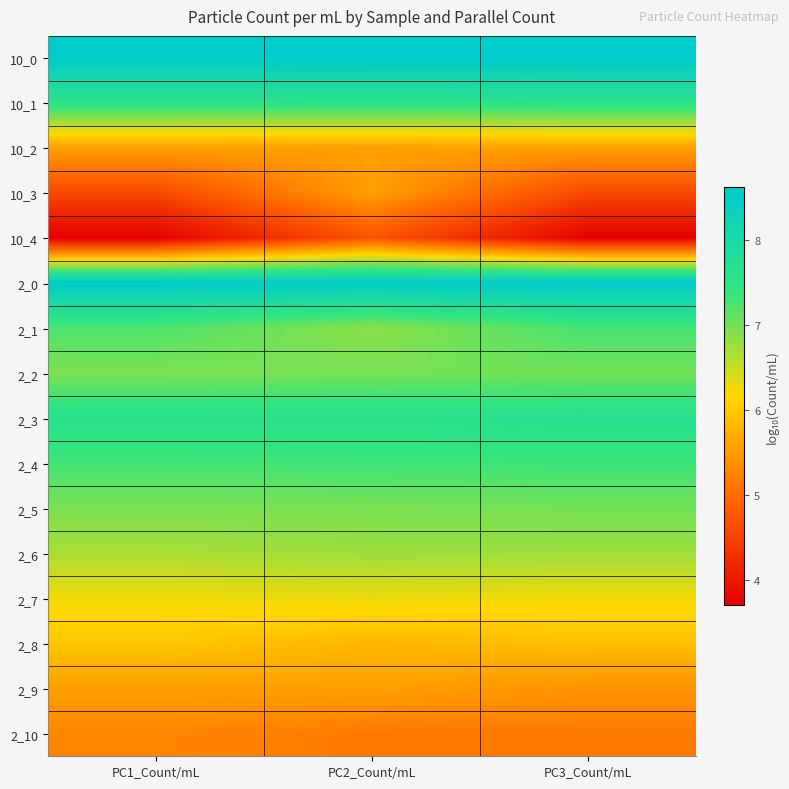

Reading left to right, what are all the values shown in this chart?

10_0: PC1_Count/mL=8.6	PC2_Count/mL=8.6	PC3_Count/mL=8.6
10_1: PC1_Count/mL=7.6	PC2_Count/mL=7.6	PC3_Count/mL=7.6
10_2: PC1_Count/mL=5.6	PC2_Count/mL=5.6	PC3_Count/mL=5.6
10_3: PC1_Count/mL=4.6	PC2_Count/mL=5.6	PC3_Count/mL=4.6
10_4: PC1_Count/mL=3.7	PC2_Count/mL=4.7	PC3_Count/mL=3.7
2_0: PC1_Count/mL=8.6	PC2_Count/mL=8.6	PC3_Count/mL=8.6
2_1: PC1_Count/mL=7.2	PC2_Count/mL=6.9	PC3_Count/mL=7.3
2_2: PC1_Count/mL=7.0	PC2_Count/mL=7.0	PC3_Count/mL=7.0
2_3: PC1_Count/mL=7.6	PC2_Count/mL=7.6	PC3_Count/mL=7.7
2_4: PC1_Count/mL=7.3	PC2_Count/mL=7.3	PC3_Count/mL=7.3
2_5: PC1_Count/mL=7.0	PC2_Count/mL=7.0	PC3_Count/mL=7.0
2_6: PC1_Count/mL=6.7	PC2_Count/mL=6.8	PC3_Count/mL=6.7
2_7: PC1_Count/mL=6.3	PC2_Count/mL=6.3	PC3_Count/mL=6.2
2_8: PC1_Count/mL=6.0	PC2_Count/mL=5.8	PC3_Count/mL=5.9
2_9: PC1_Count/mL=5.6	PC2_Count/mL=5.5	PC3_Count/mL=5.4
2_10: PC1_Count/mL=5.3	PC2_Count/mL=5.2	PC3_Count/mL=5.2